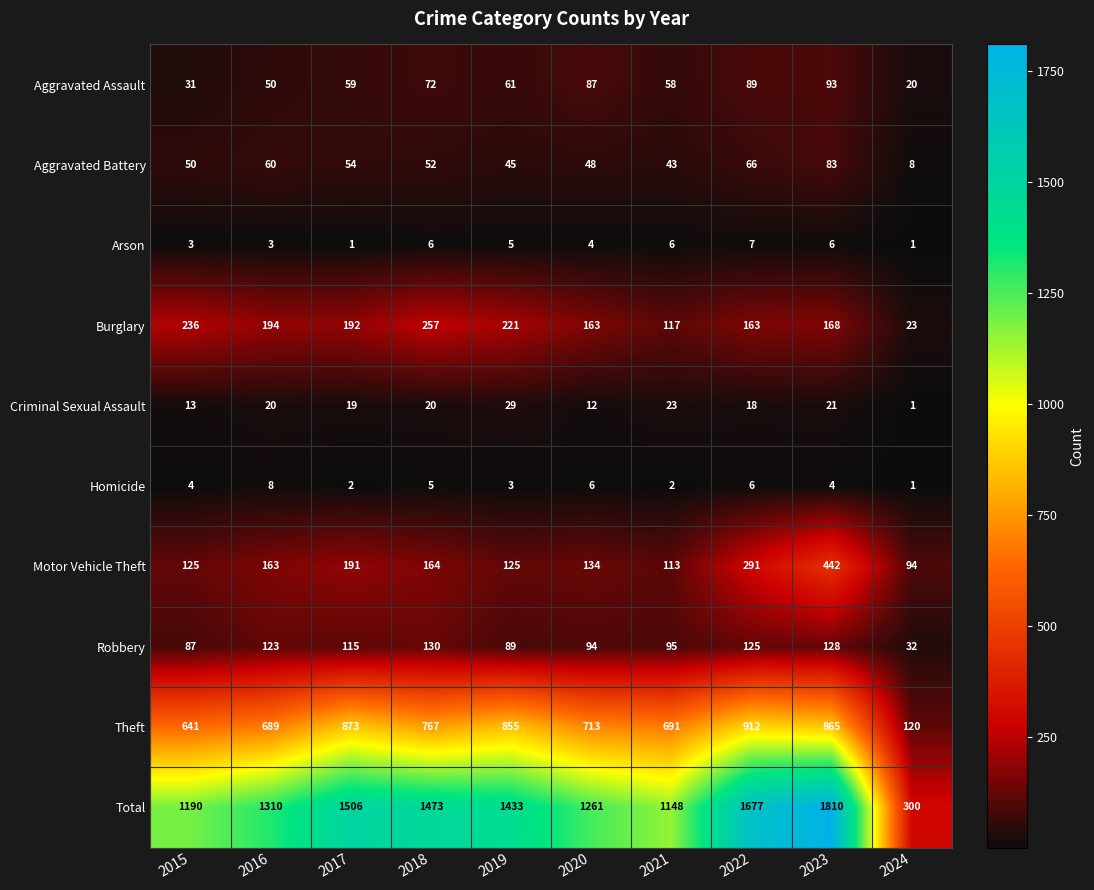

Which series changed the most between 2019 and 2021?

Total